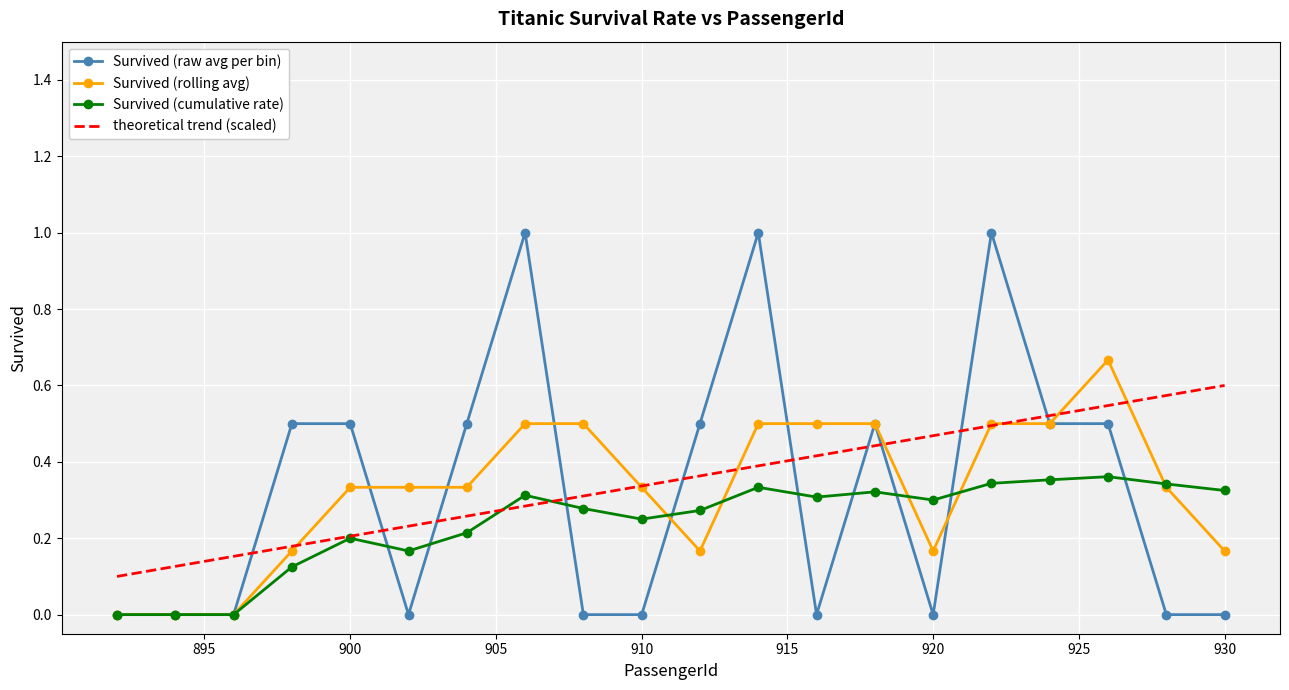

After their last crossing, which series has the higher values: theoretical trend (scaled) or Survived (cumulative rate)?

theoretical trend (scaled)